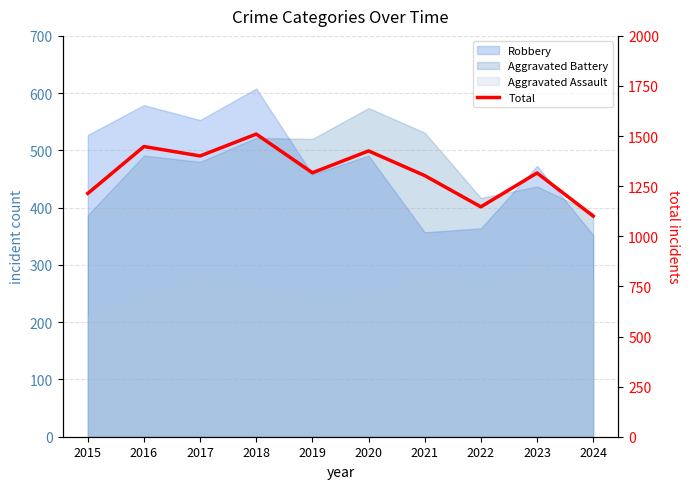

Count the number of values greater than 1317.

4